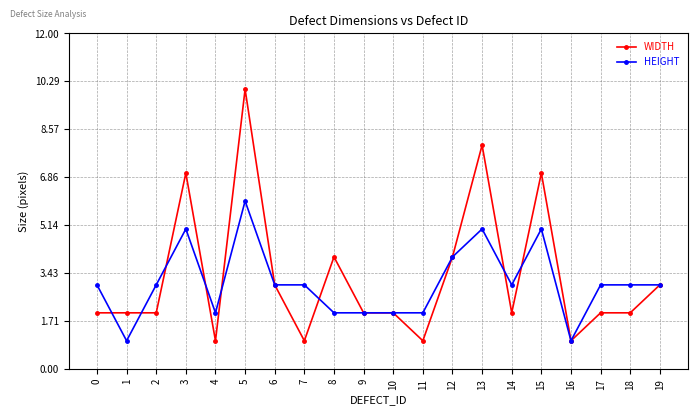

Count the number of data series in this chart.

2